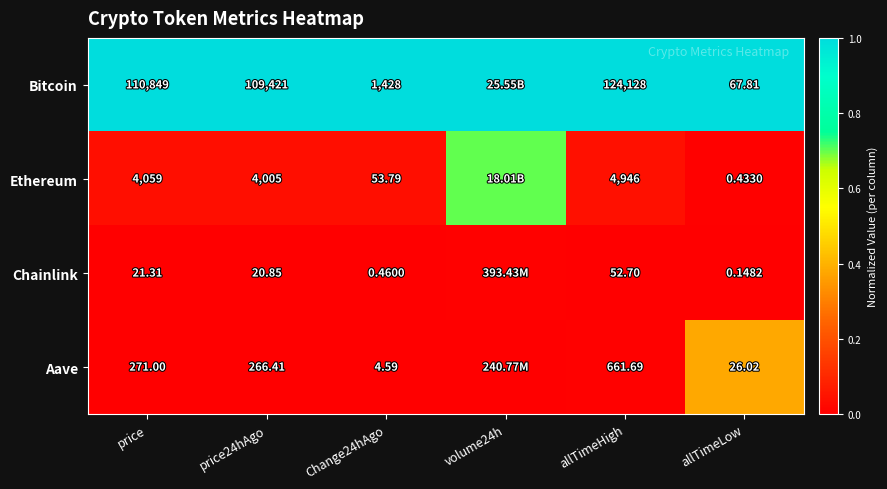

At which category is the sum across all series the highest?

volume24h